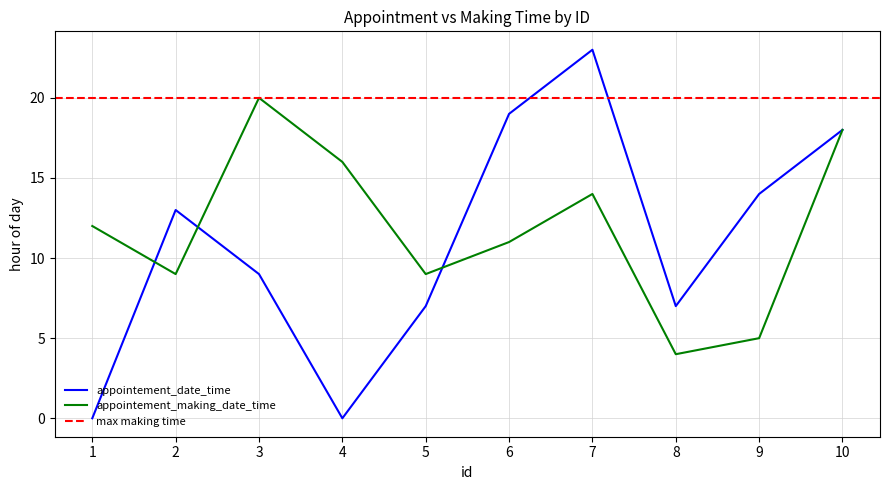

Does the chart have visible grid lines?

Yes